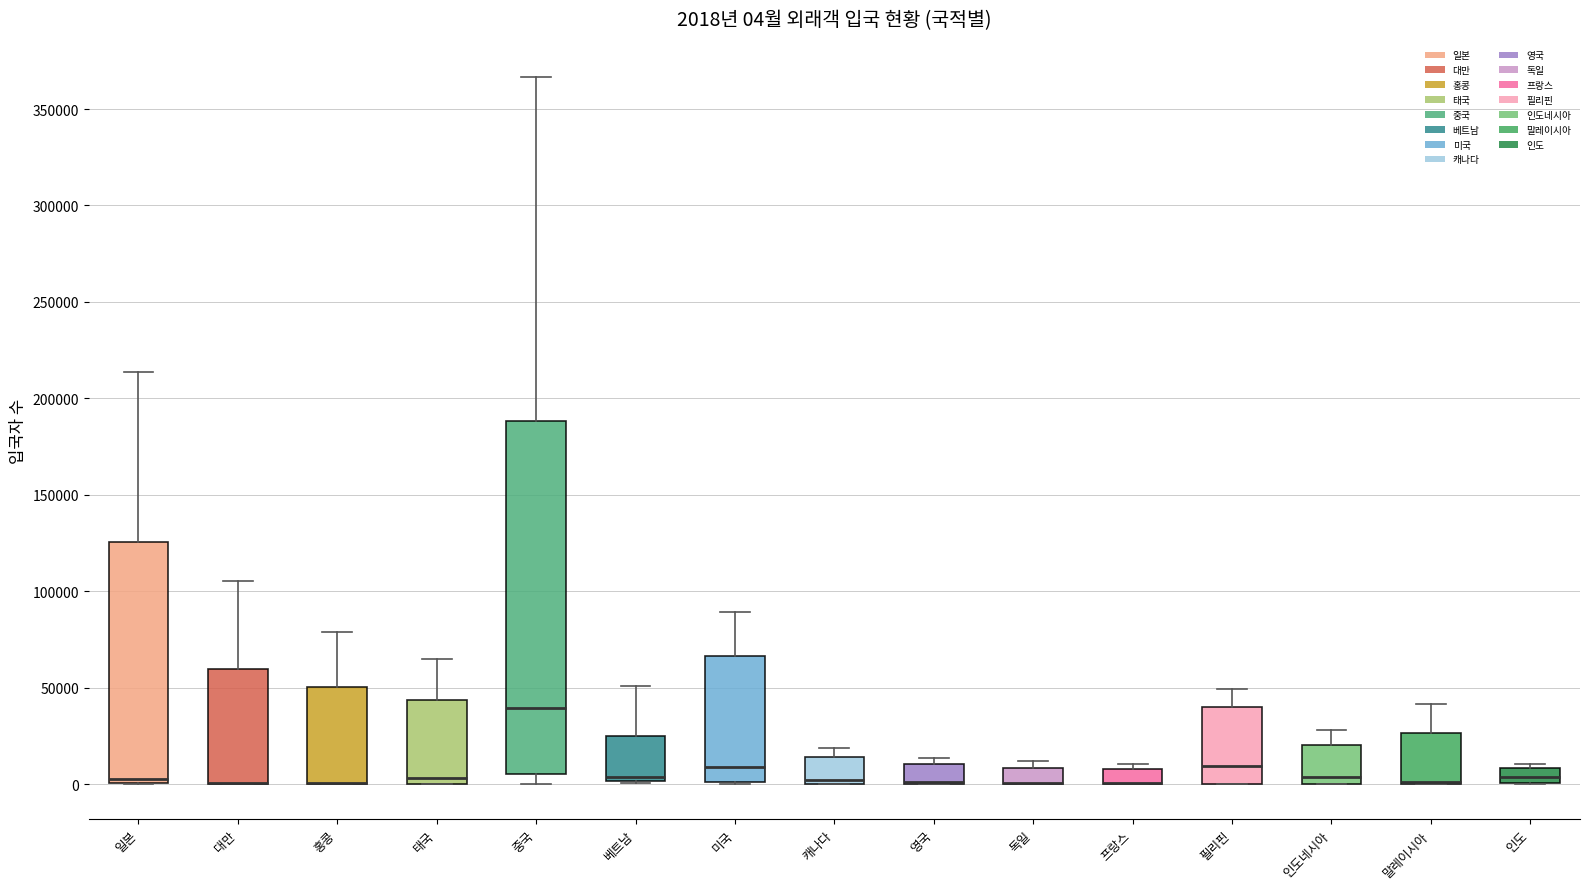

Which box is the tallest, from its lower edge to its upper edge?

중국